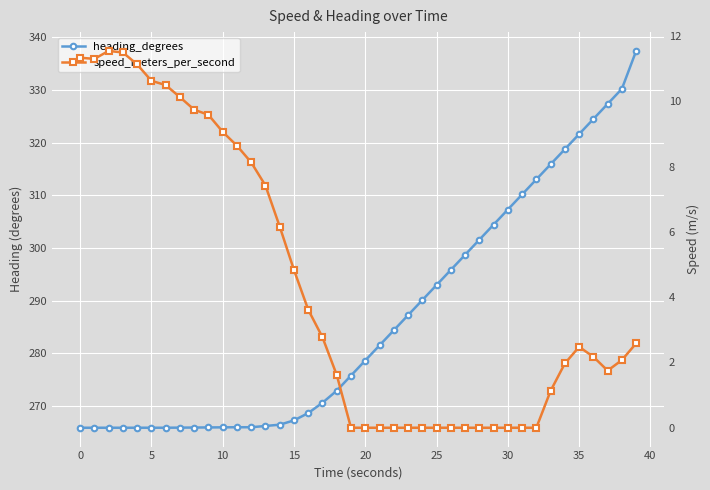

How many values in the heading_degrees series exceed 278?

20